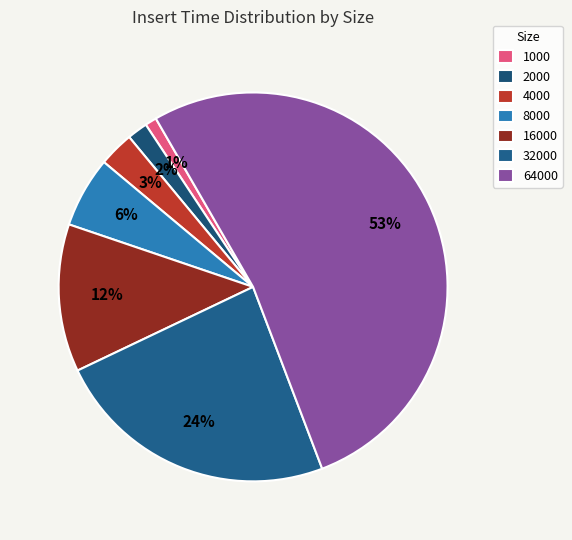

What is the smallest slice in the pie chart?

1000